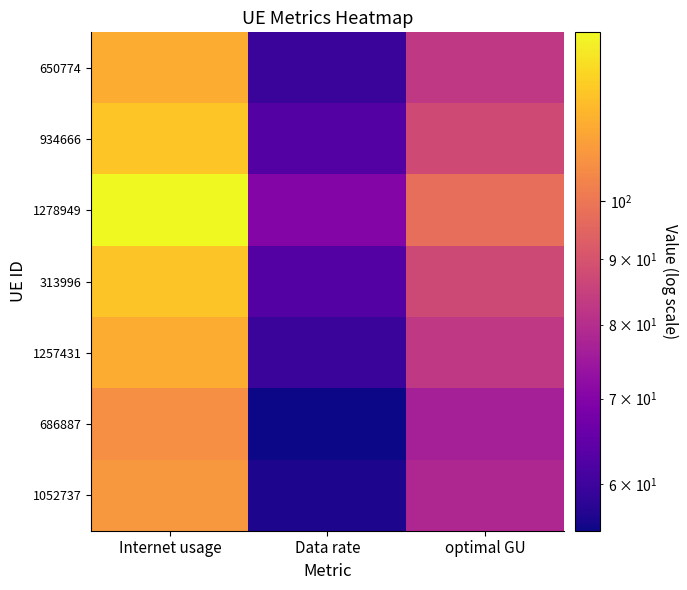

What is the maximum value shown in the chart?

135.5